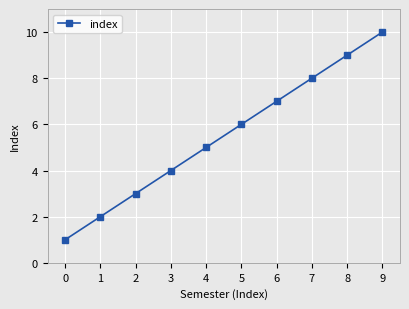

What is the sum of all values?

55